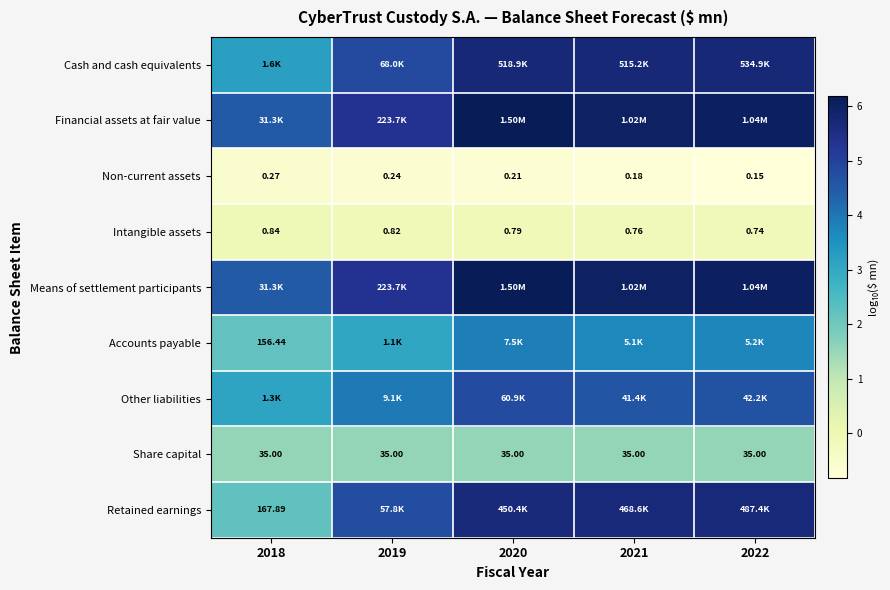

Is the value of Intangible assets at 2018 greater than the value of Non-current assets at 2019?

Yes